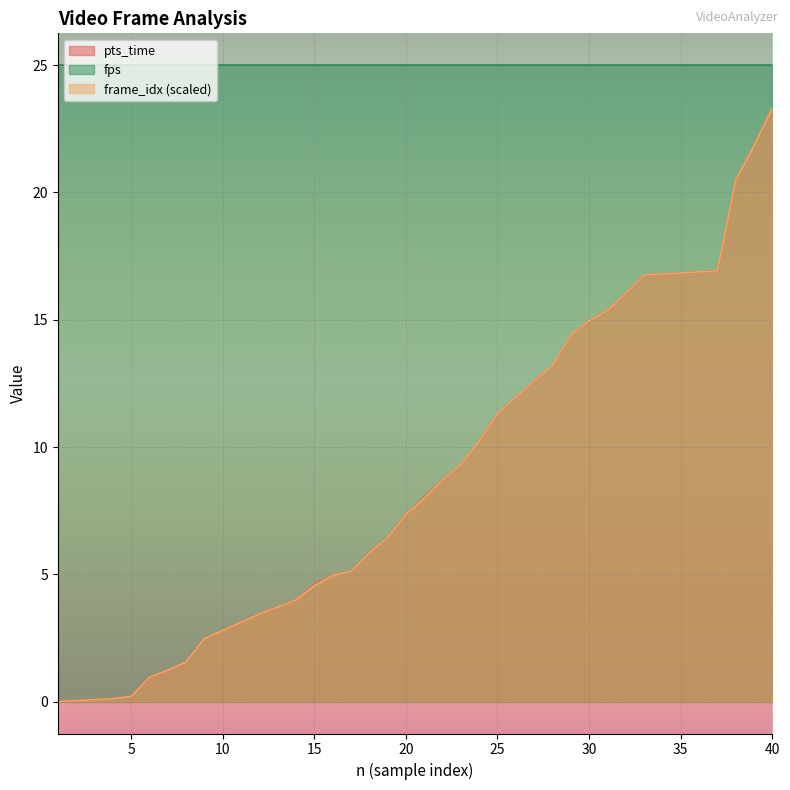

At which label does pts_time reach its peak?

40